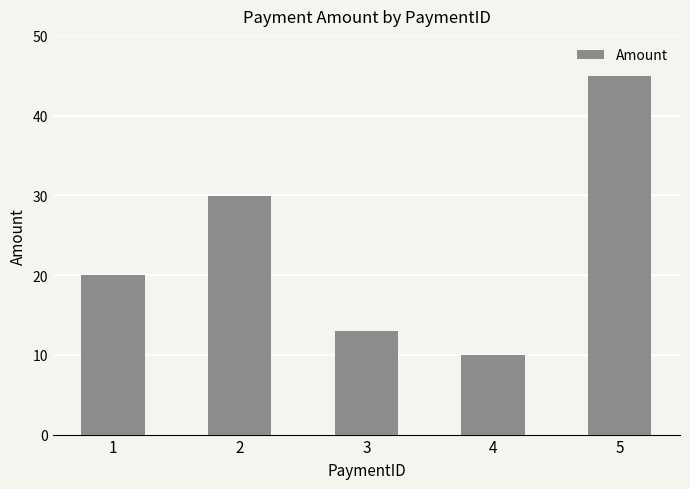

What is the difference between the maximum and minimum values?

35.0